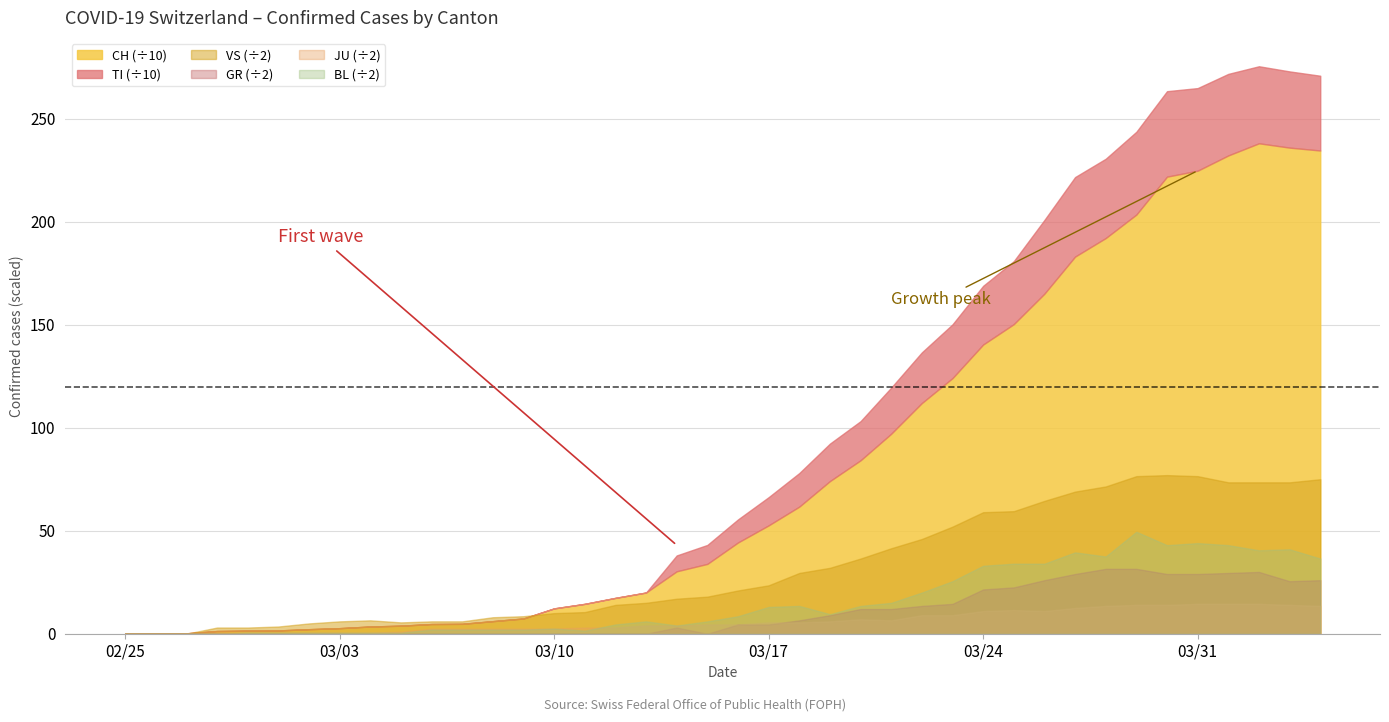

True or false: TI has more than 1 points higher than both neighbors.

True